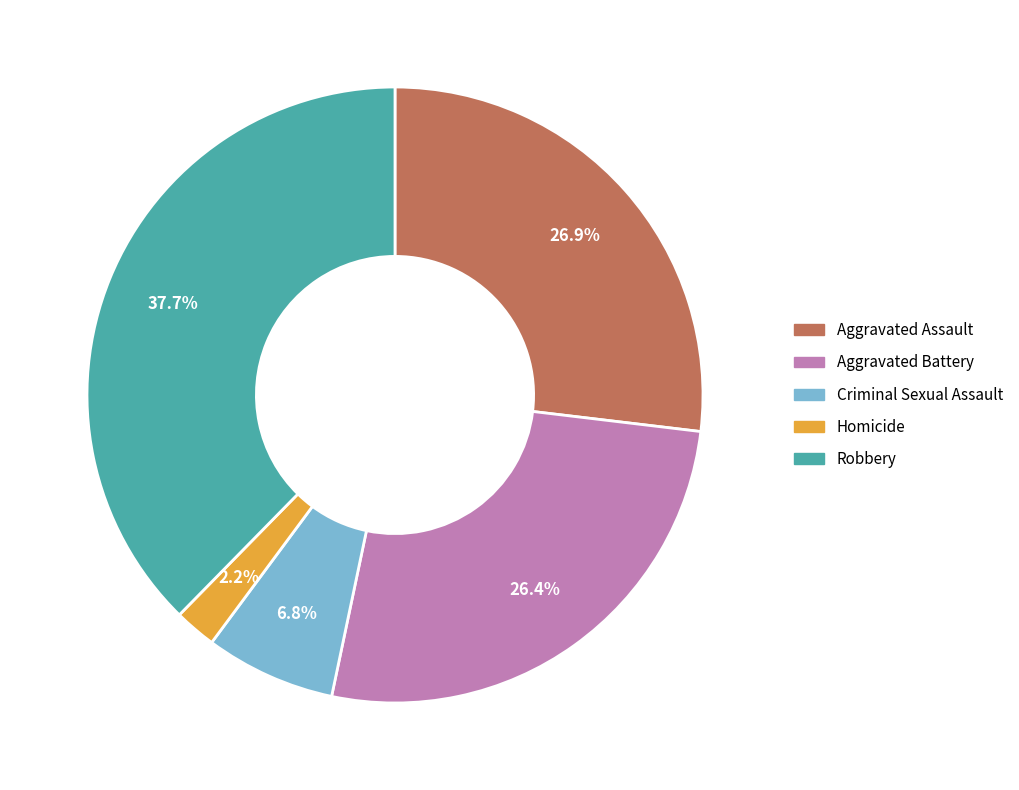

To the nearest percent, what is the difference between the Homicide and Aggravated Assault slice percentages?

25%